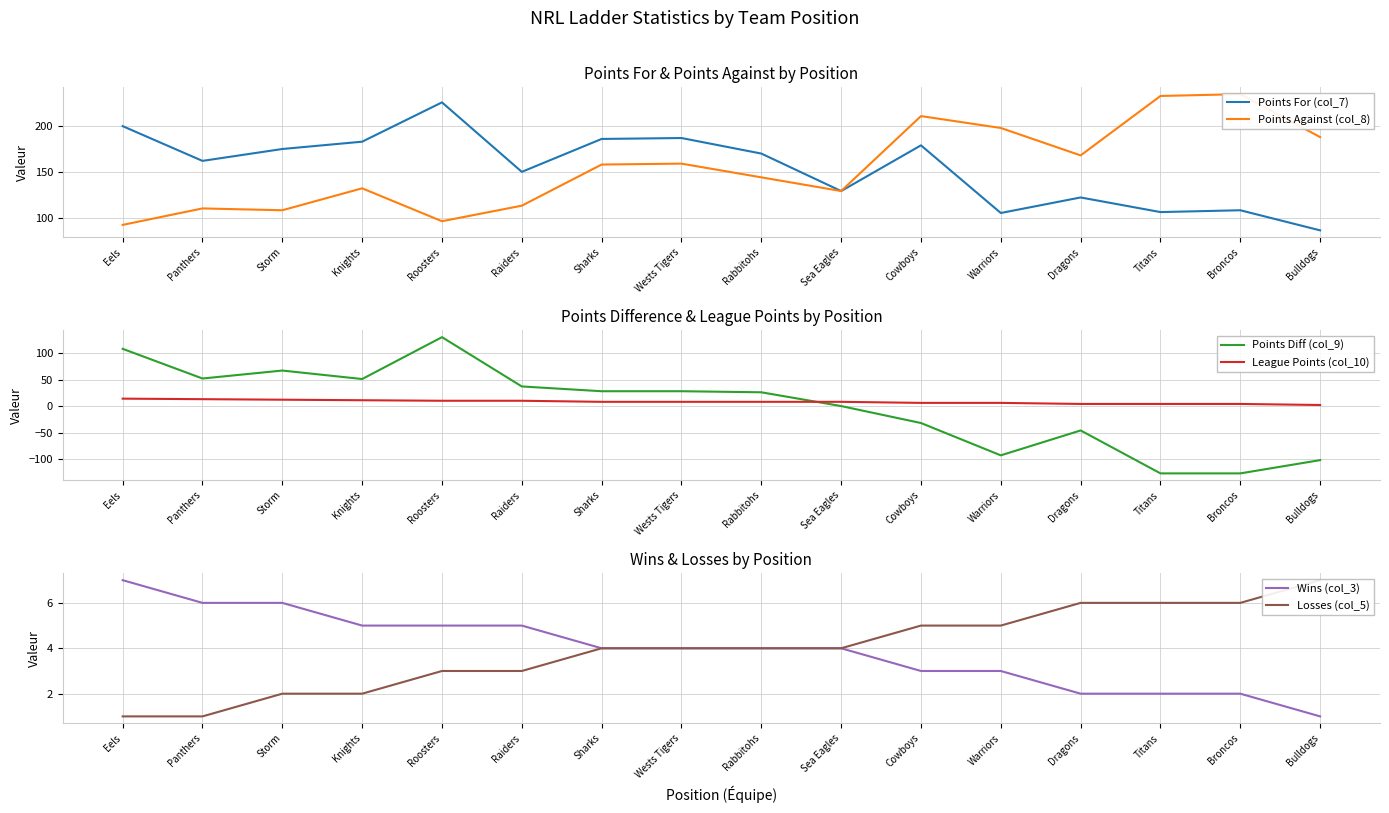

What is the spread (max minus min) of values at Warriors?

291